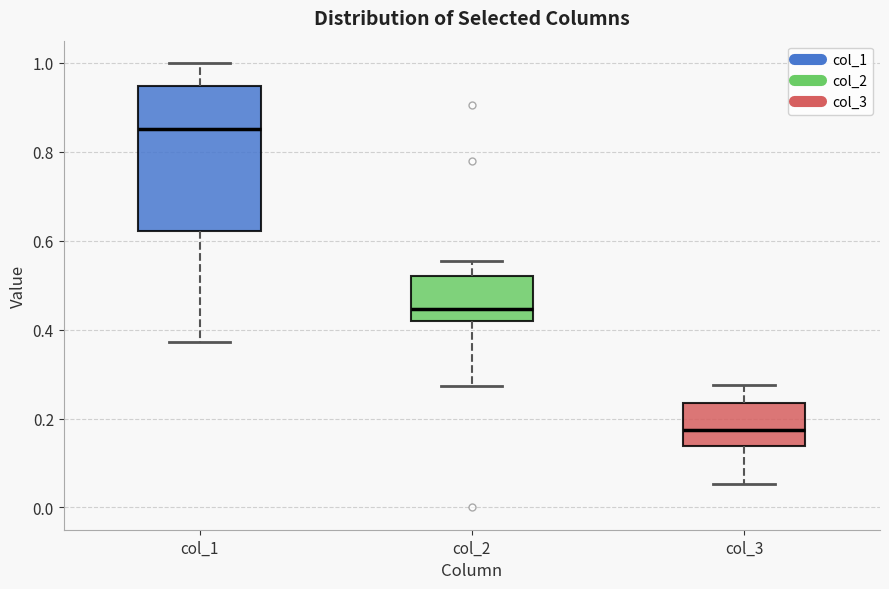

Which box's median line is the highest?

col_1